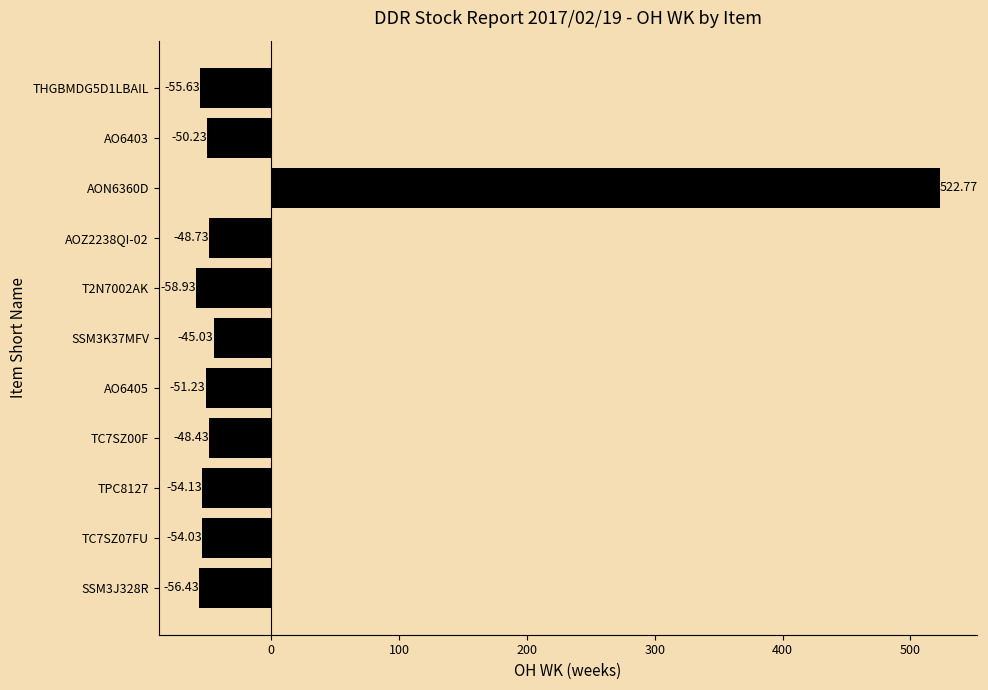

What is the sum of the values at AO6403 and T2N7002AK?

-109.2